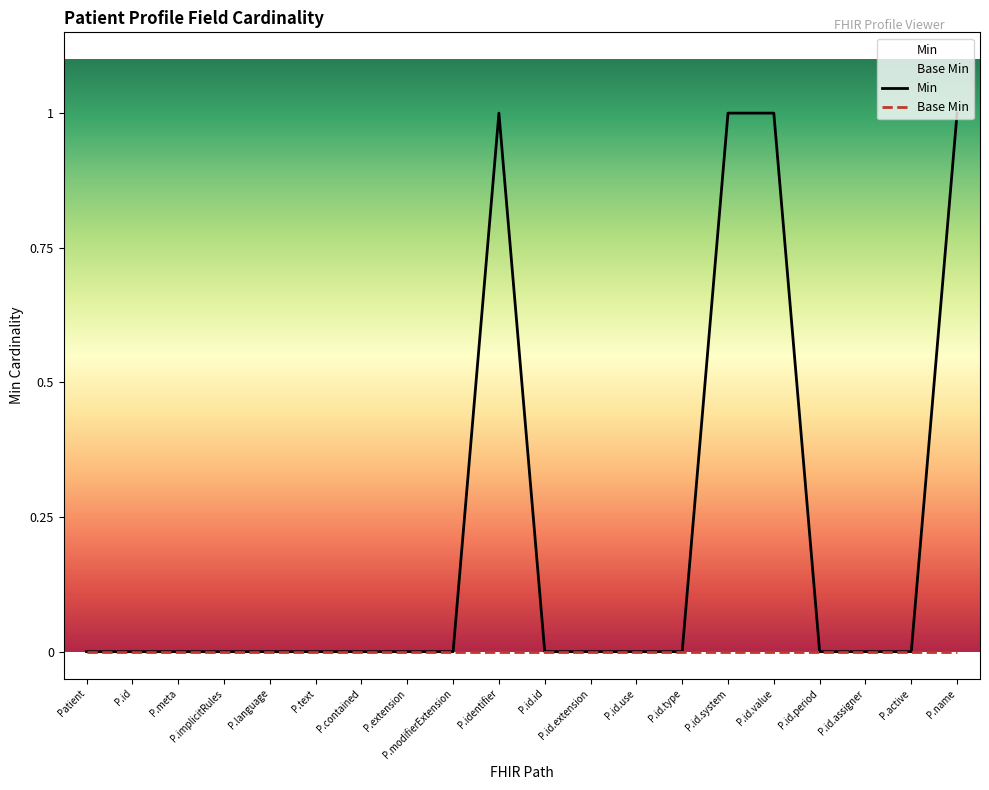

The Min series shows 0 at P.id.use. True or false?

True